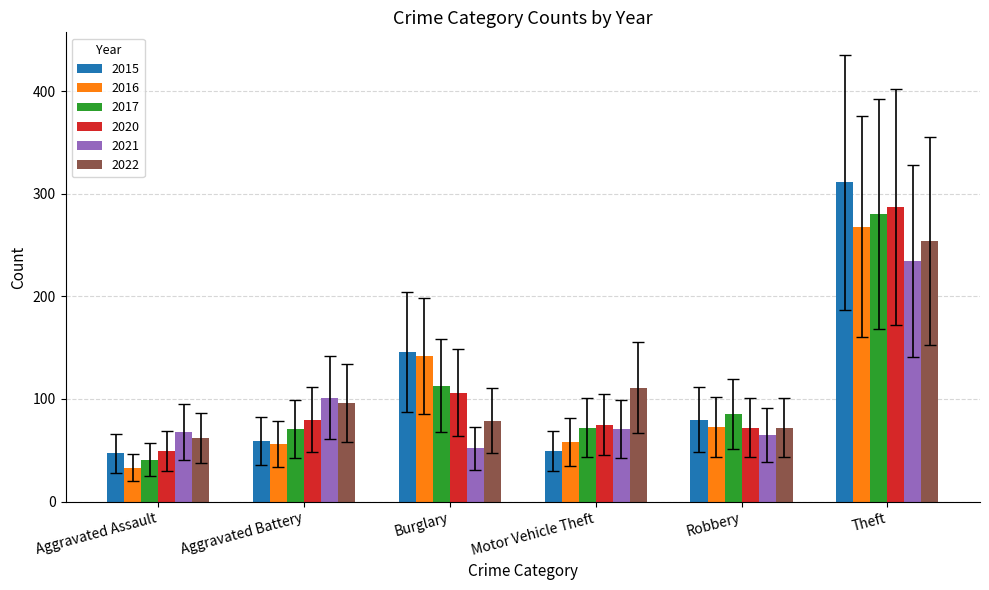

How many data points in 2020 are less than 80?

3